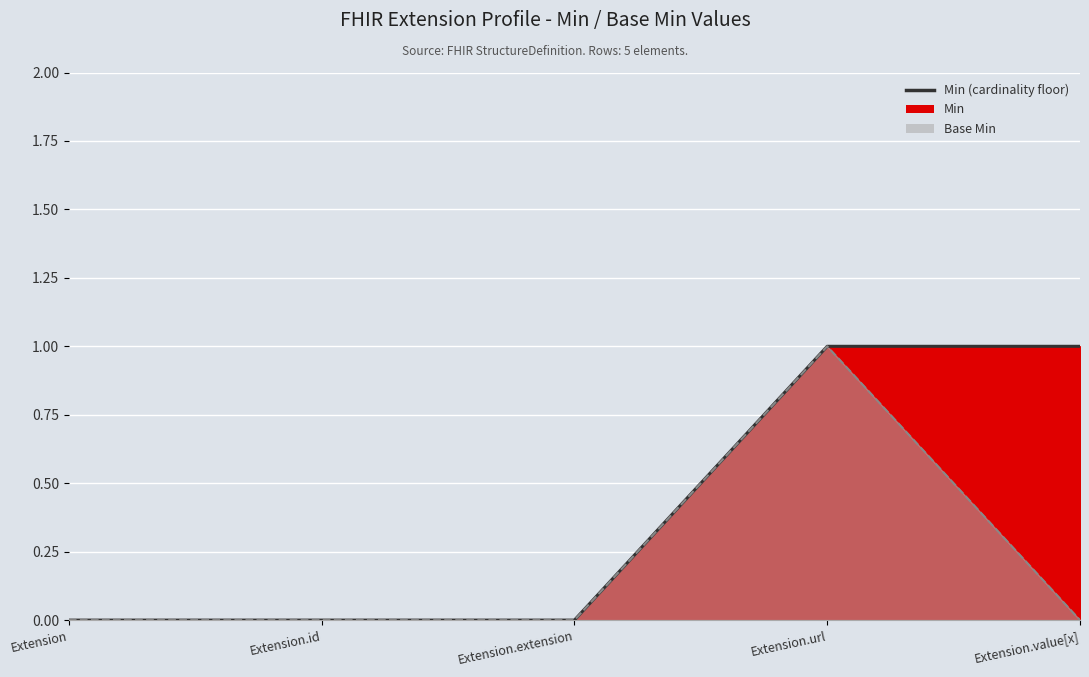

Rank the series by their average value, from lowest to highest.

Base Min, Min